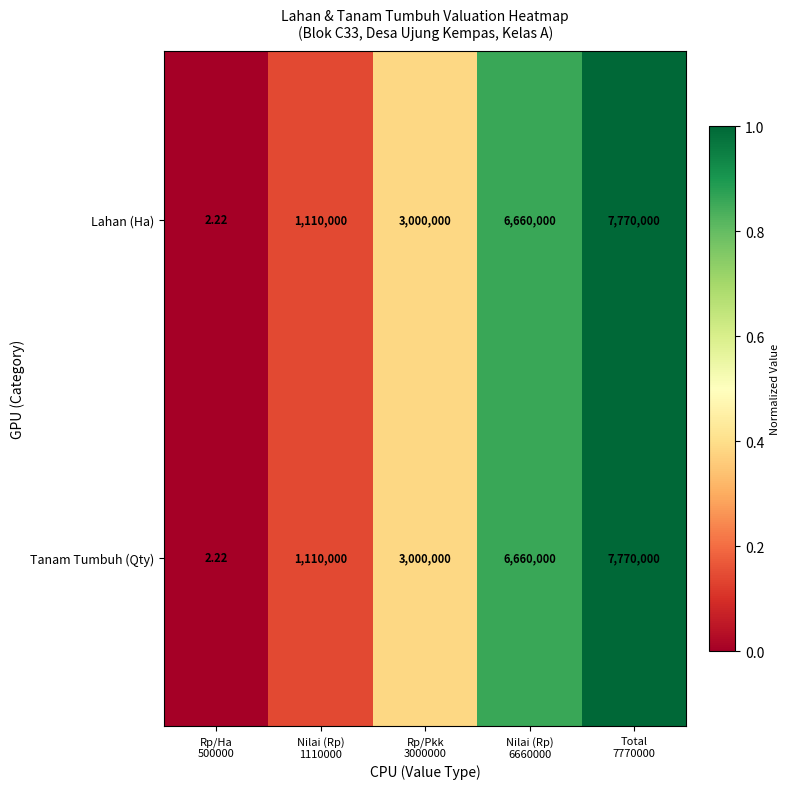

Which series has the largest range (max minus min)?

Lahan (Ha)